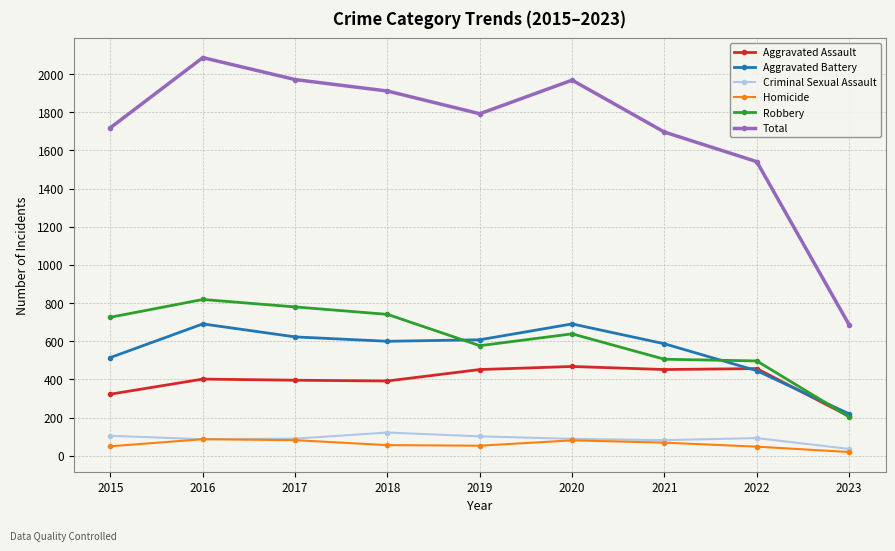

How many series are shown in this chart?

6